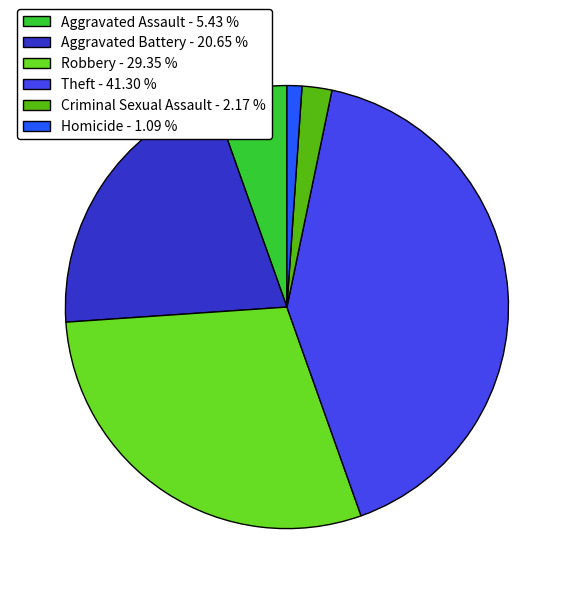

Is it true that Robbery is 29% of the pie?

True